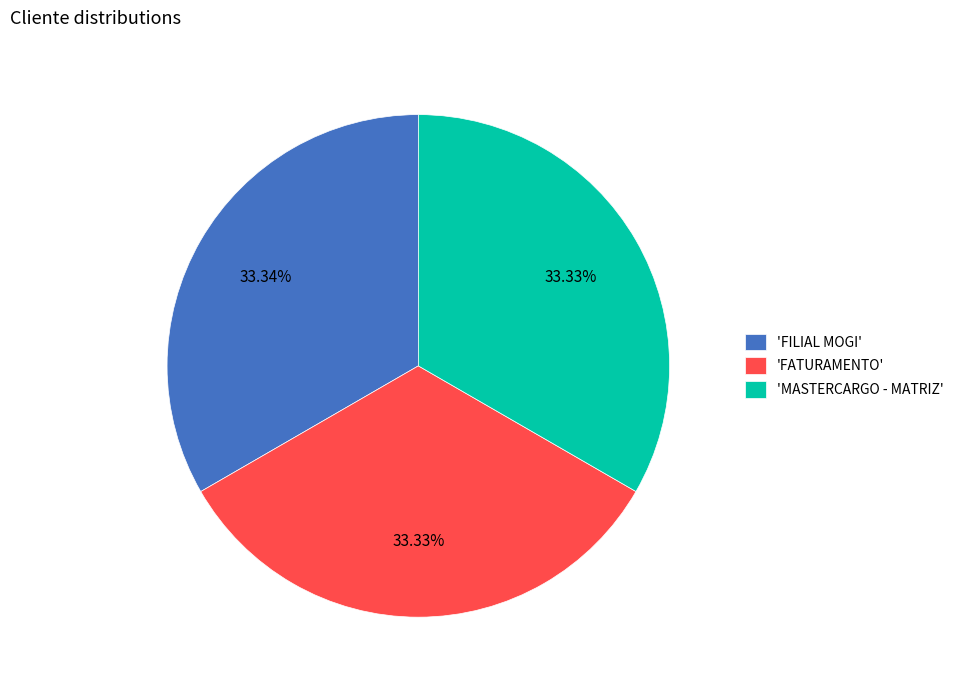

Is the sum of 'FATURAMENTO' and 'FILIAL MOGI' greater than half?

Yes